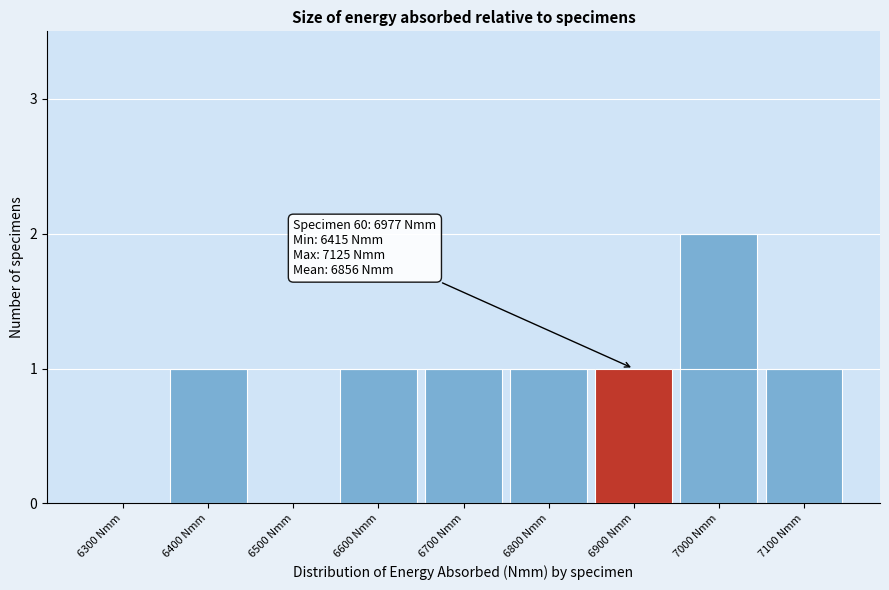

Reading right to left, list all the values displayed in this chart.

7100 Nmm=1	7000 Nmm=2	6900 Nmm=1	6800 Nmm=1	6700 Nmm=1	6600 Nmm=1	6500 Nmm=0	6400 Nmm=1	6300 Nmm=0